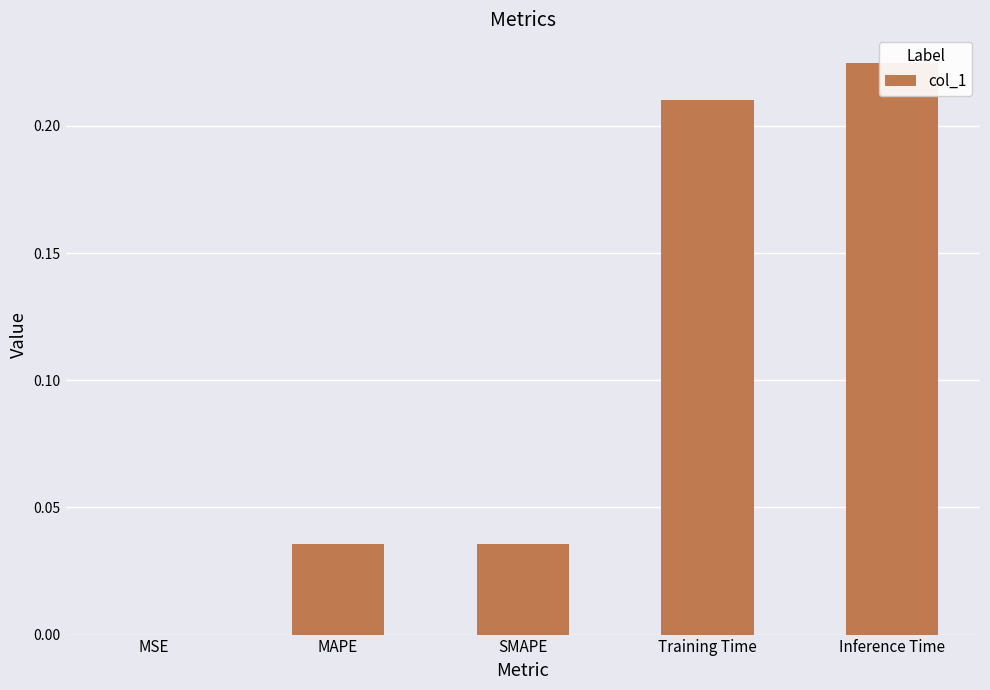

What is the sum of the values at Training Time and Inference Time?

0.4